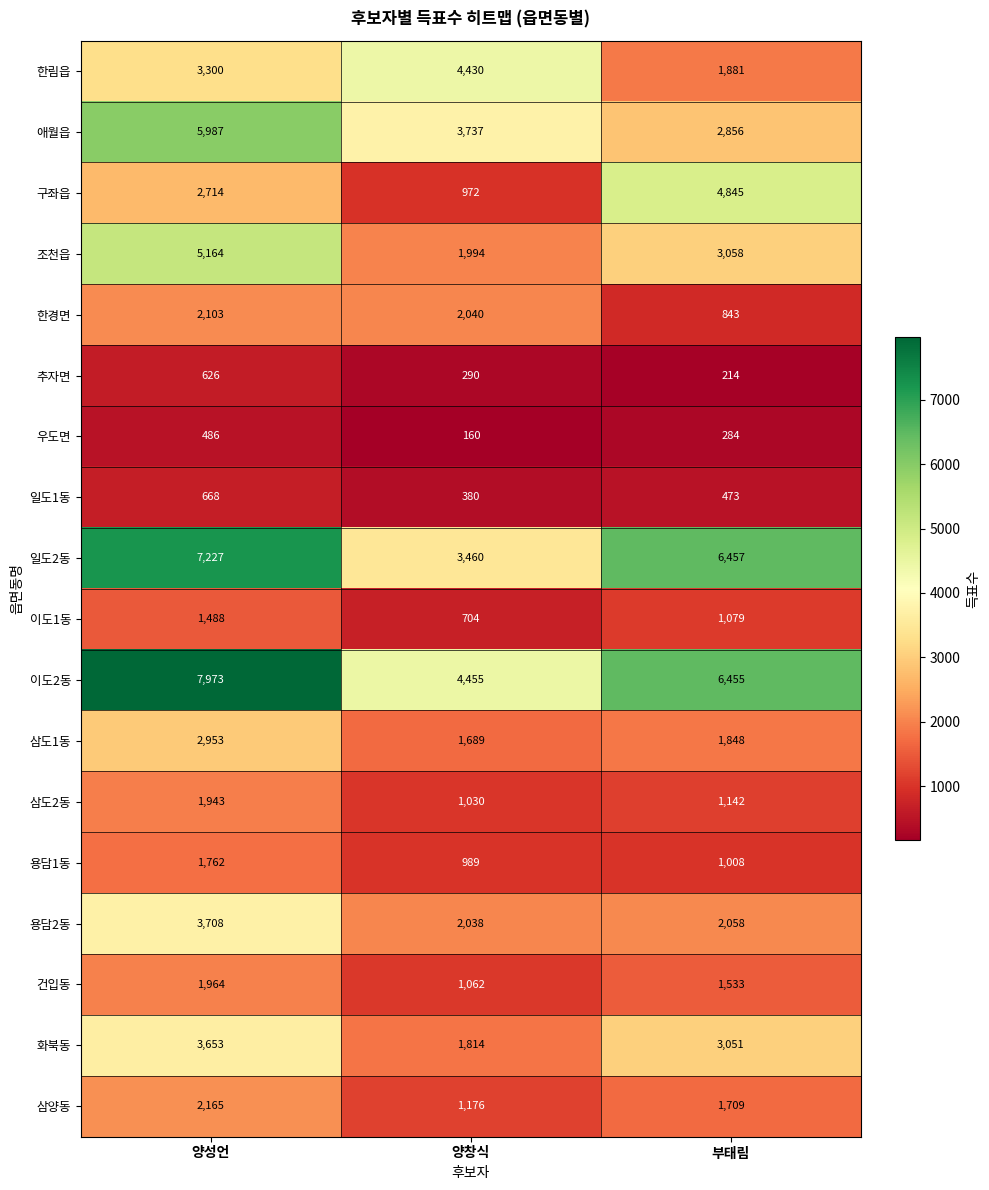

Rank the series at 부태림 from lowest to highest value.

추자면, 우도면, 일도1동, 한경면, 용담1동, 이도1동, 삼도2동, 건입동, 삼양동, 삼도1동, 한림읍, 용담2동, 애월읍, 화북동, 조천읍, 구좌읍, 이도2동, 일도2동